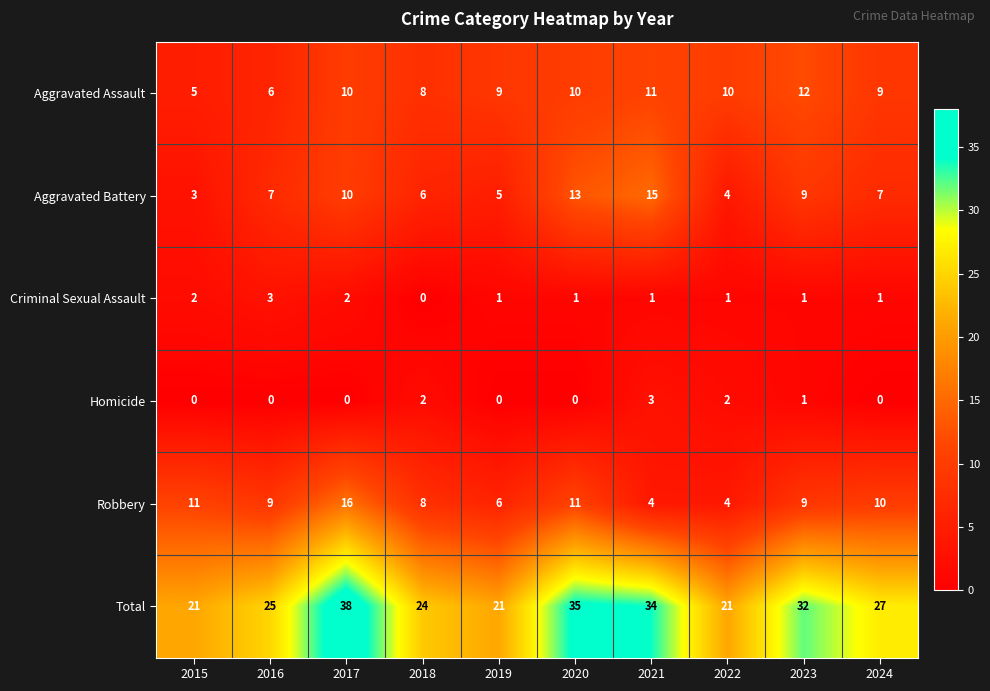

Count the number of categories in the chart.

10